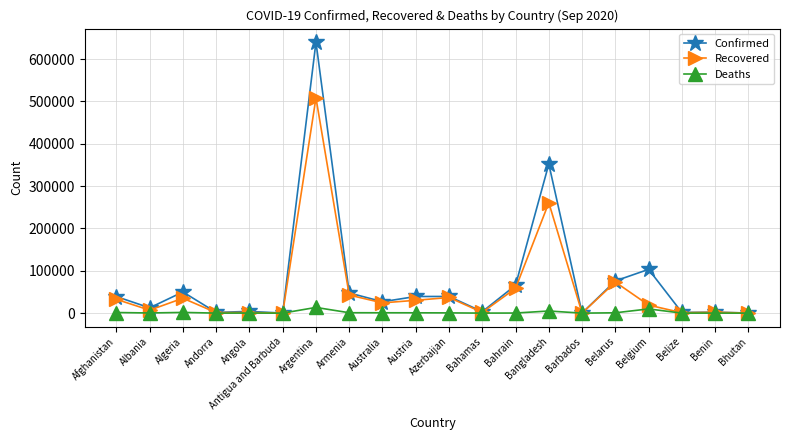

Rank the series by their maximum value, from lowest to highest.

Deaths, Recovered, Confirmed